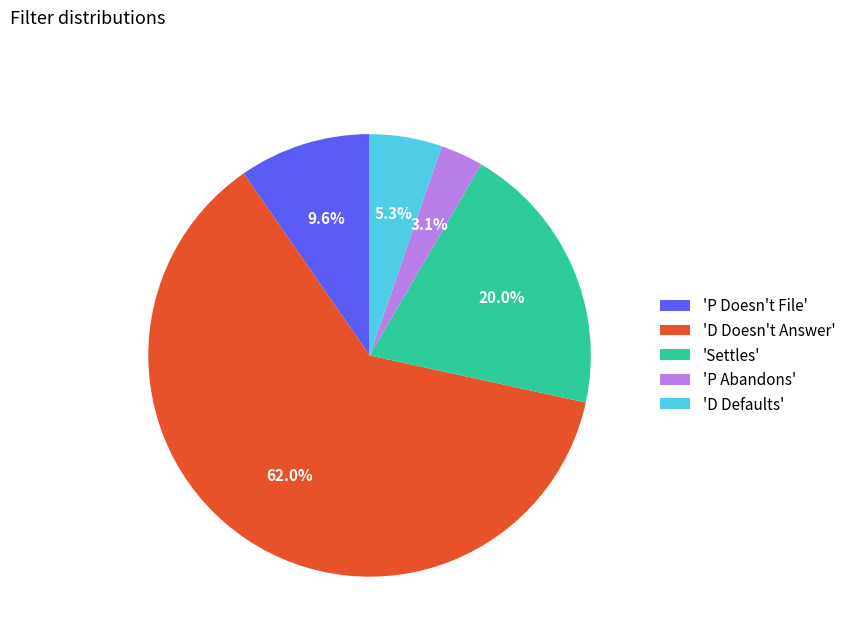

Do 'P Abandons' and 'Settles' together represent more than half of the pie?

No